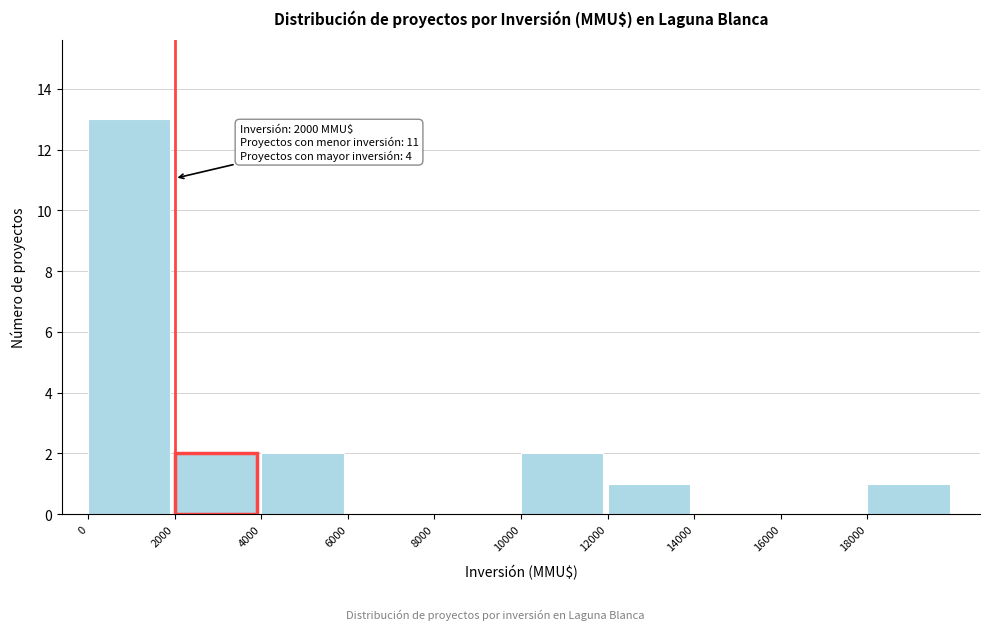

Over which range of the x-axis is the bar tallest?

0 to 2000